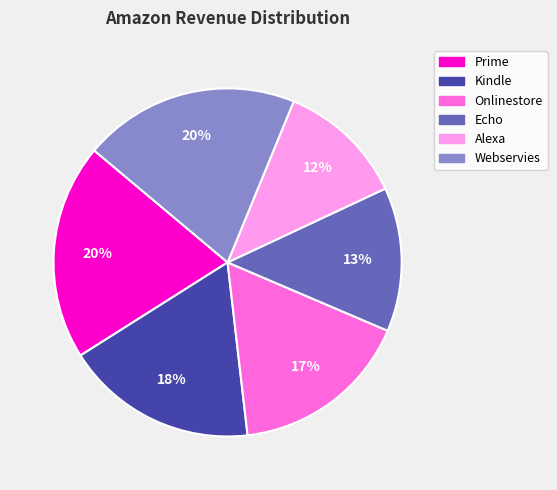

What percentage is the Onlinestore slice, to the nearest percent?

17%